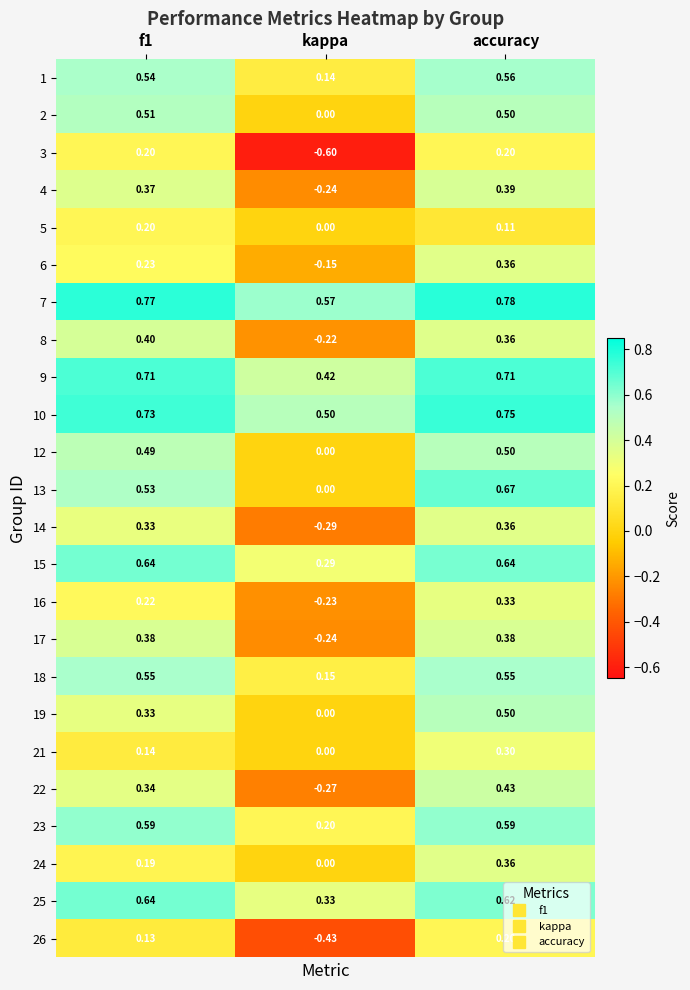

At which category does the chart reach its minimum across all series?

kappa